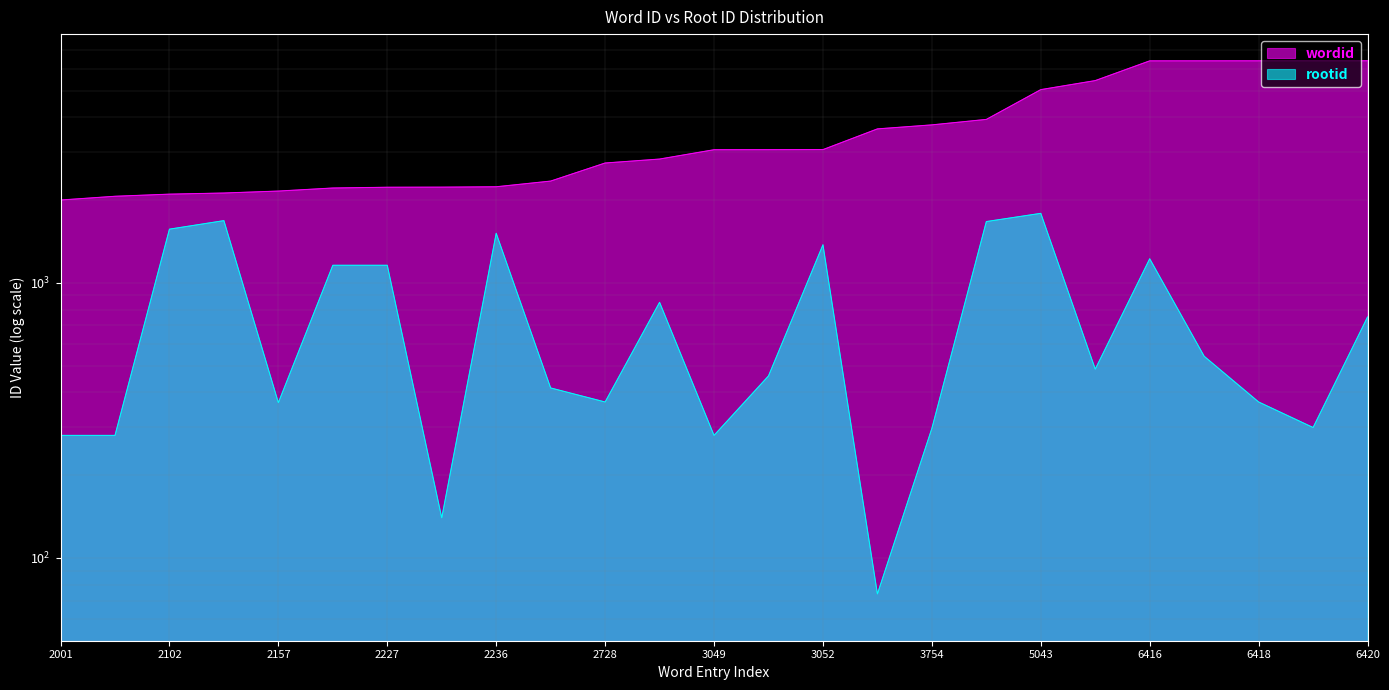

Reading left to right, transcribe all the data shown in this chart.

wordid: 2001=2001	2065=2065	2102=2102	2122=2122	2157=2157	2213=2213	2227=2227	2229=2229	2236=2236	2345=2345	2728=2728	2820=2820	3049=3049	3050=3050	3052=3052	3630=3630	3754=3754	3930=3930	5043=5043	5439=5439	6416=6416	6417=6417	6418=6418	6419=6419	6420=6420
rootid: 2001=279	2065=279	2102=1568	2122=1684	2157=367	2213=1159	2227=1159	2229=140	2236=1515	2345=415	2728=369	2820=850	3049=279	3050=459	3052=1376	3630=74	3754=296	3930=1671	5043=1790	5439=486	6416=1224	6417=541	6418=369	6419=298	6420=752